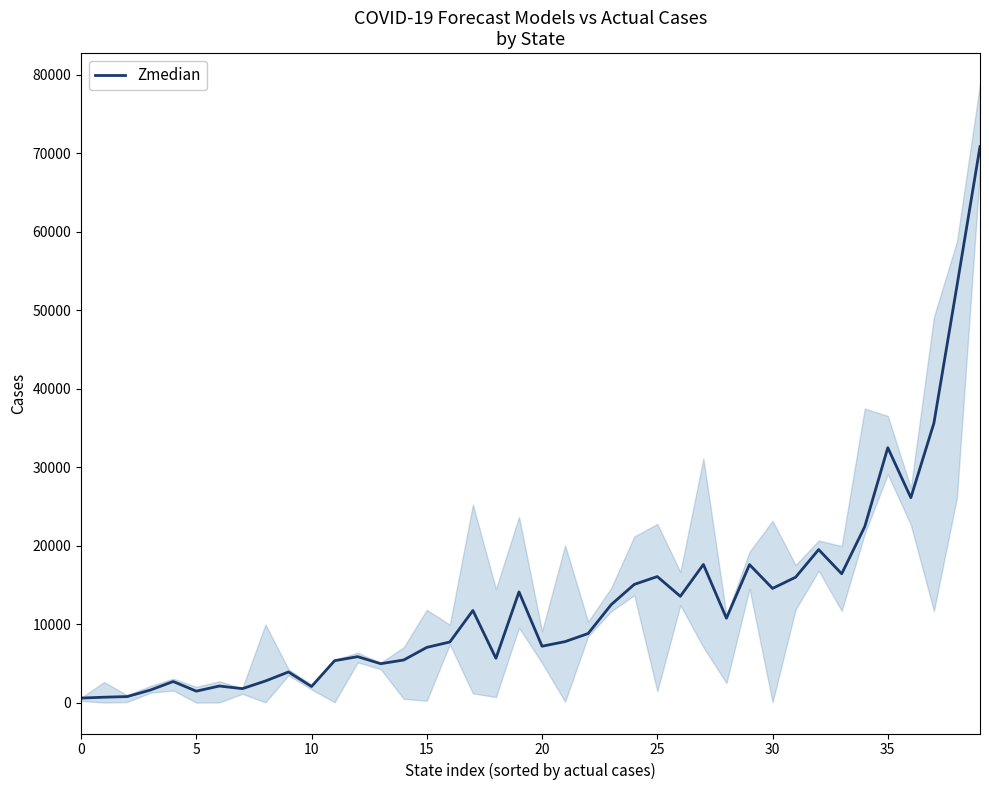

Reading right to left, list all the values displayed in this chart.

70857.0	53112.0	35612.7	26114.0	32484.4	22425.0	16416.0	19497.0	15977.3	14550.6	17582.0	10752.0	17601.0	13545.0	16061.0	15060.0	12480.0	8800.7	7770.0	7183.0	14103.0	5646.0	11736.4	7722.0	7032.0	5428.0	4956.7	5853.0	5336.9	2048.0	3900.0	2750.4	1777.0	2109.2	1456.0	2685.0	1590.0	765.0	684.0	574.0